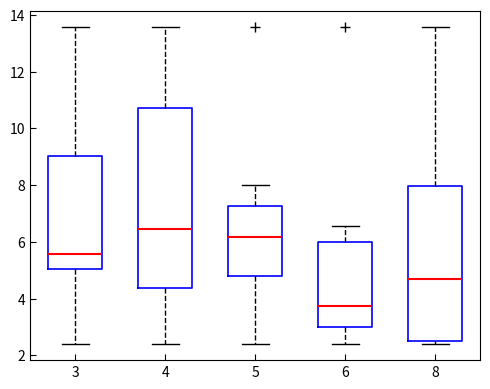

Which box's median line is the highest?

4